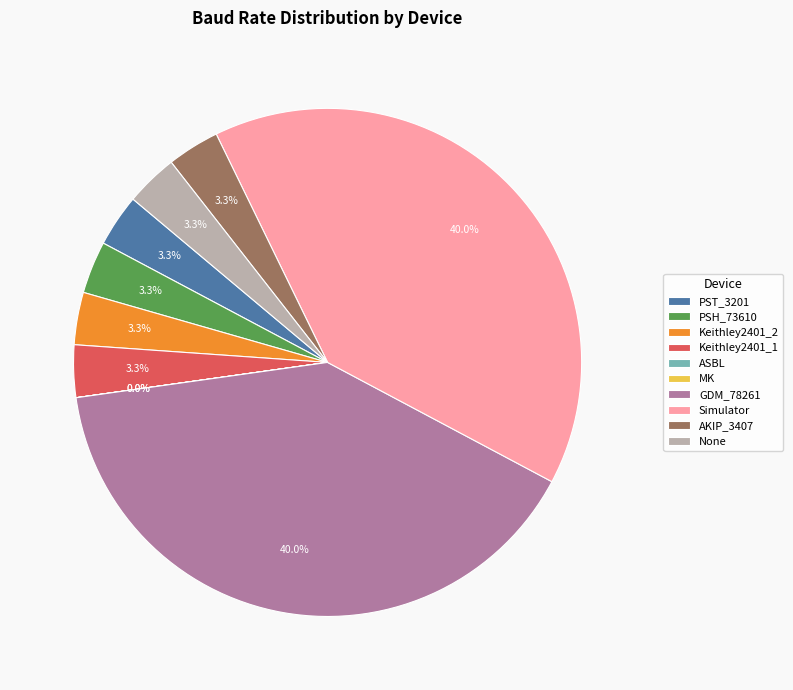

Combined, do Simulator and GDM_78261 account for over 50%?

Yes